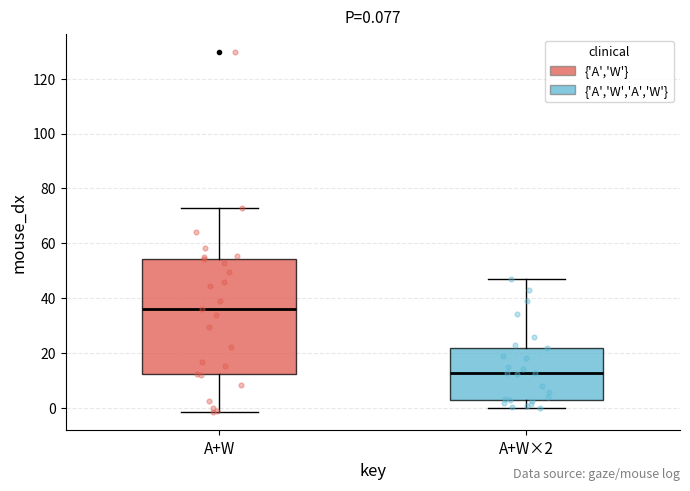

Comparing the boxes themselves (not the whiskers), which one is the tallest?

A+W